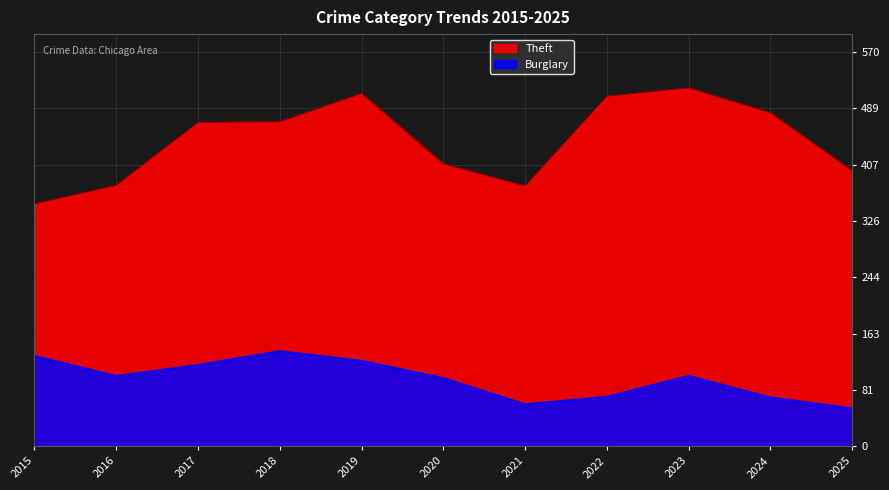

True or false: Burglary and Theft intersect in this chart.

False